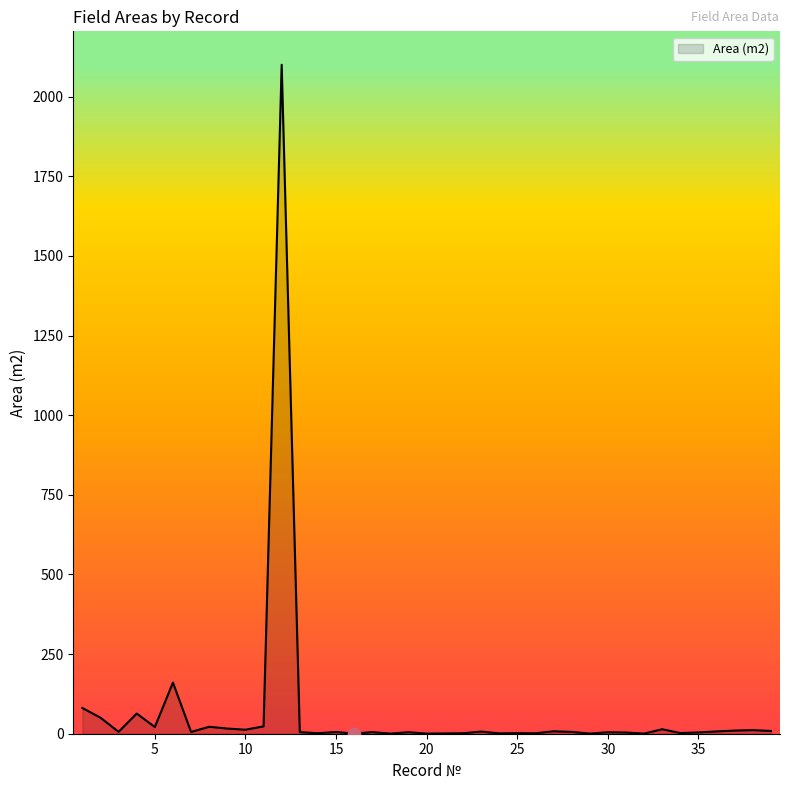

What is the greatest value displayed?

2100.0